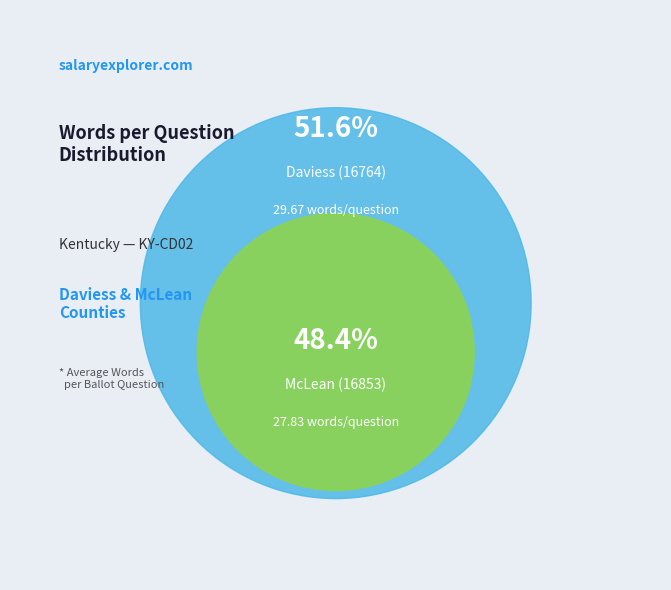

Which category accounts for the majority?

Daviess (16764)